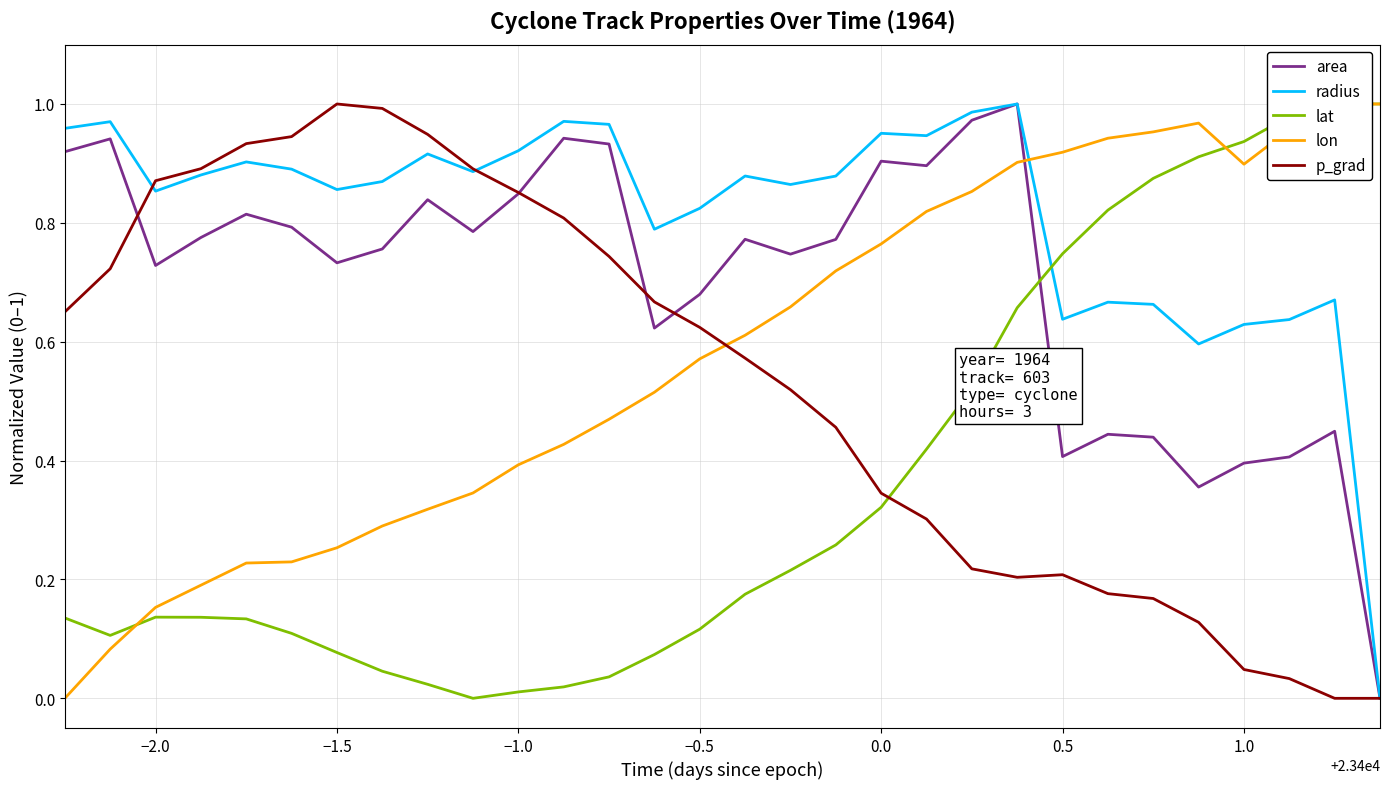

At how many categories does at least one series exceed 0?

30